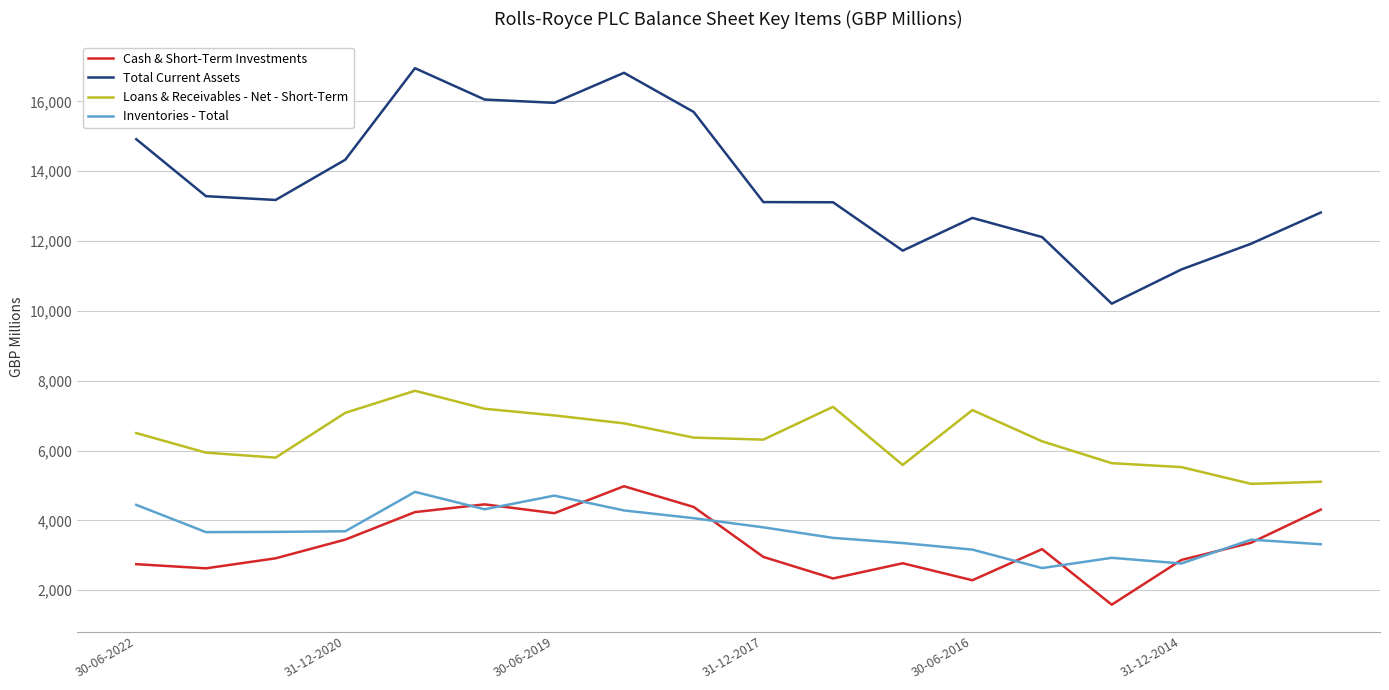

What is the maximum value shown in the chart?

16952